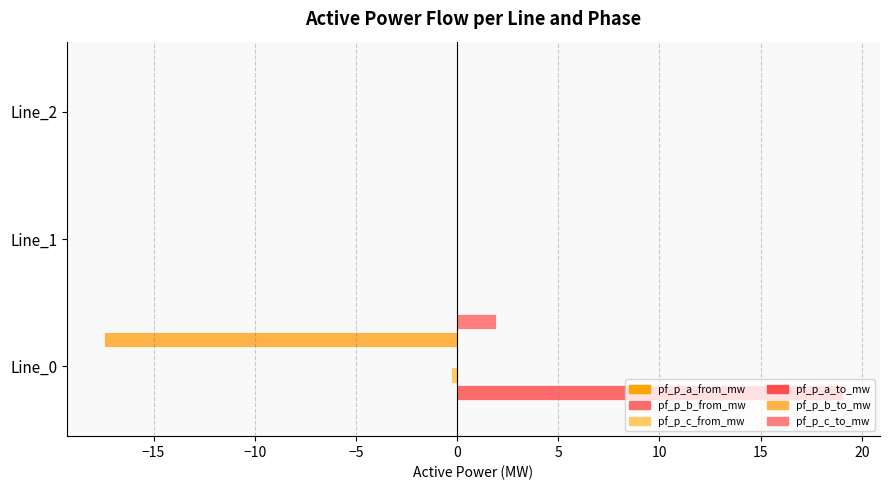

How many distinct data groups are displayed?

6